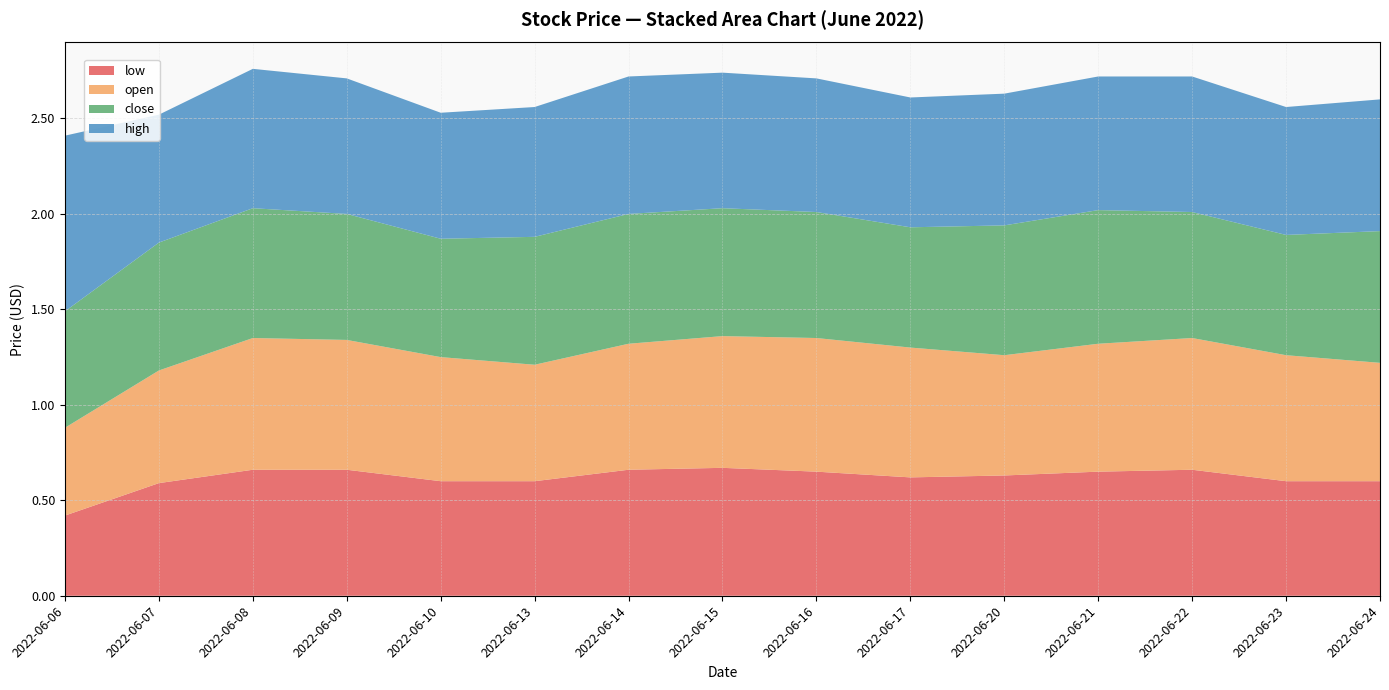

Reading left to right, list all the values displayed in this chart.

low: 2022-06-06=0.4	2022-06-07=0.6	2022-06-08=0.7	2022-06-09=0.7	2022-06-10=0.6	2022-06-13=0.6	2022-06-14=0.7	2022-06-15=0.7	2022-06-16=0.7	2022-06-17=0.6	2022-06-20=0.6	2022-06-21=0.7	2022-06-22=0.7	2022-06-23=0.6	2022-06-24=0.6
open: 2022-06-06=0.5	2022-06-07=0.6	2022-06-08=0.7	2022-06-09=0.7	2022-06-10=0.7	2022-06-13=0.6	2022-06-14=0.7	2022-06-15=0.7	2022-06-16=0.7	2022-06-17=0.7	2022-06-20=0.6	2022-06-21=0.7	2022-06-22=0.7	2022-06-23=0.7	2022-06-24=0.6
close: 2022-06-06=0.6	2022-06-07=0.7	2022-06-08=0.7	2022-06-09=0.7	2022-06-10=0.6	2022-06-13=0.7	2022-06-14=0.7	2022-06-15=0.7	2022-06-16=0.7	2022-06-17=0.6	2022-06-20=0.7	2022-06-21=0.7	2022-06-22=0.7	2022-06-23=0.6	2022-06-24=0.7
high: 2022-06-06=0.9	2022-06-07=0.7	2022-06-08=0.7	2022-06-09=0.7	2022-06-10=0.7	2022-06-13=0.7	2022-06-14=0.7	2022-06-15=0.7	2022-06-16=0.7	2022-06-17=0.7	2022-06-20=0.7	2022-06-21=0.7	2022-06-22=0.7	2022-06-23=0.7	2022-06-24=0.7